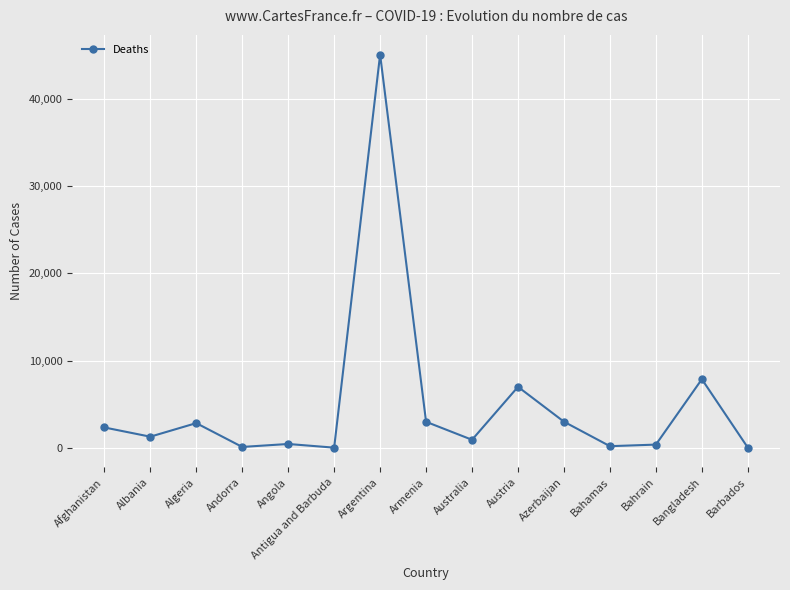

Does the chart have visible grid lines?

Yes